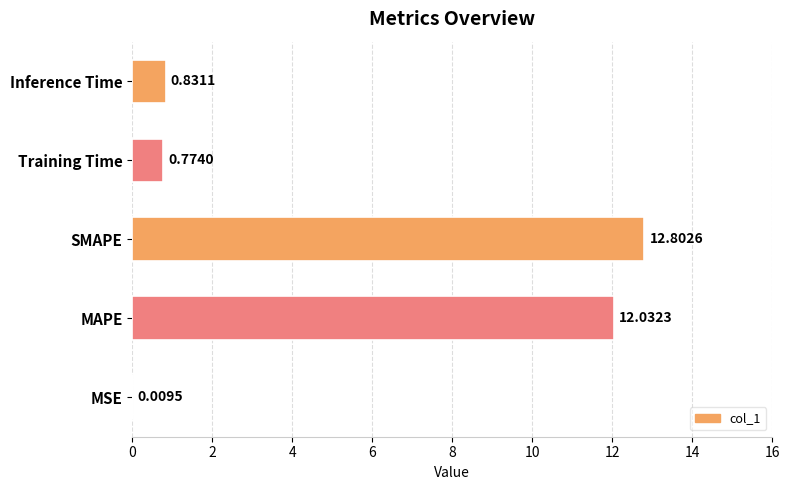

At which label is the value closest to 6?

Inference Time